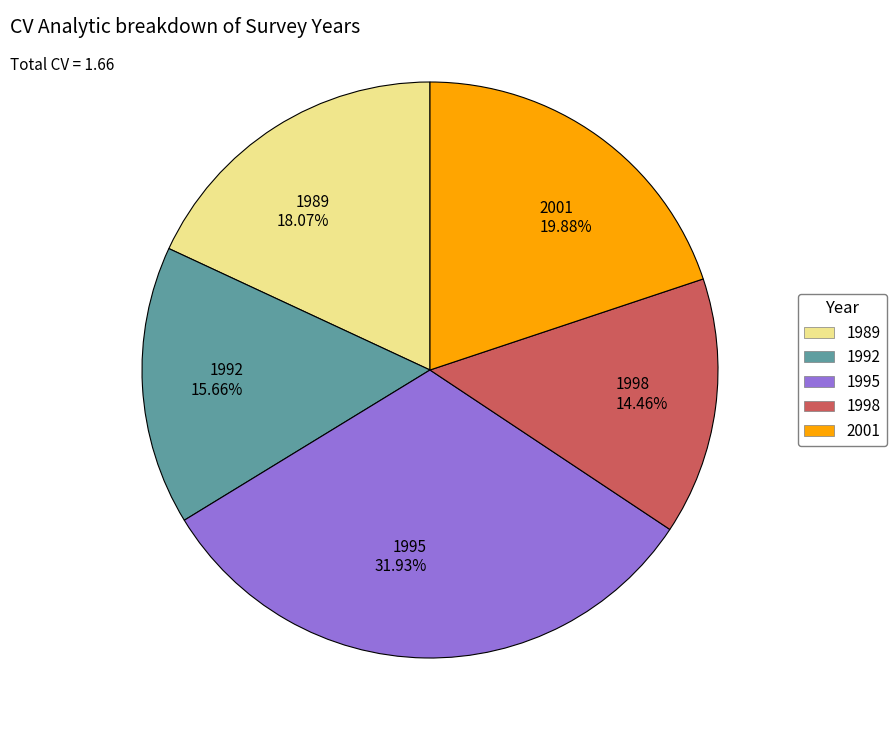

Between 1992 and 2001, which is larger?

2001